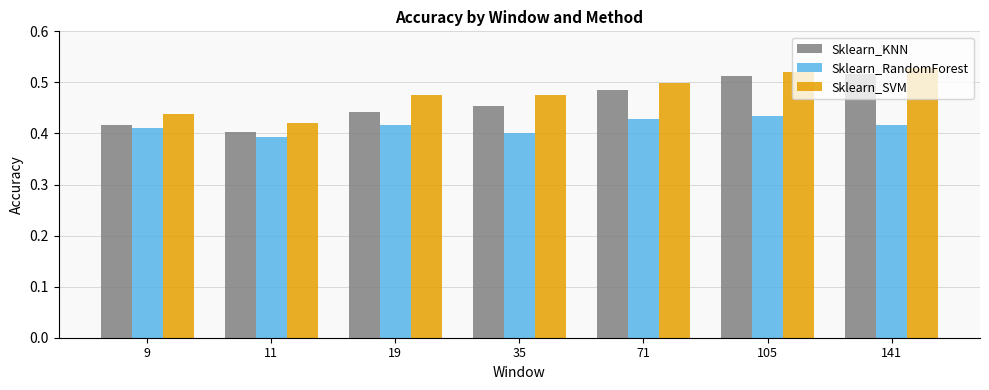

At how many categories does at least one series exceed 0?

7